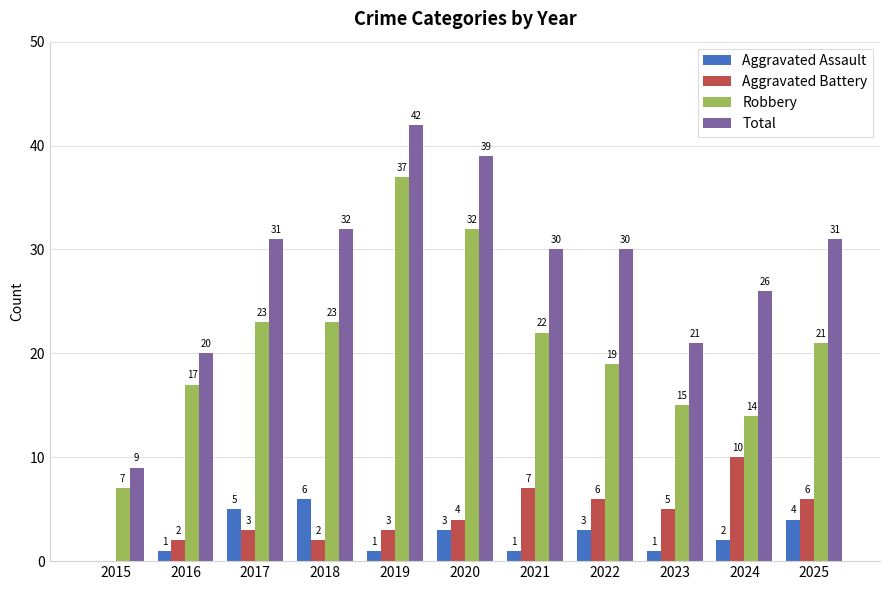

Is the value of Total at 2018 greater than the value of Robbery at 2023?

Yes